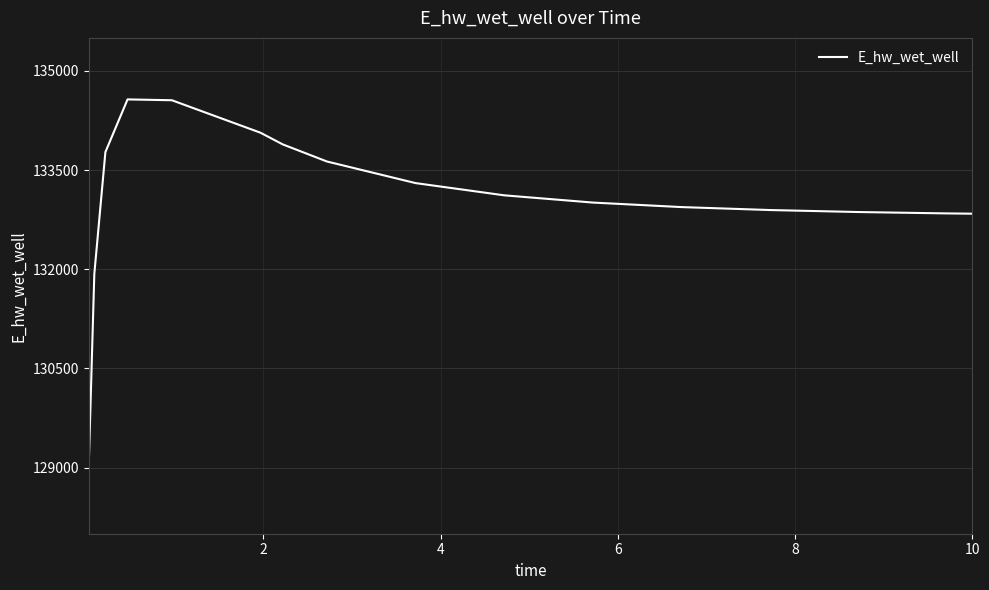

What is the smallest value displayed?

129048.5